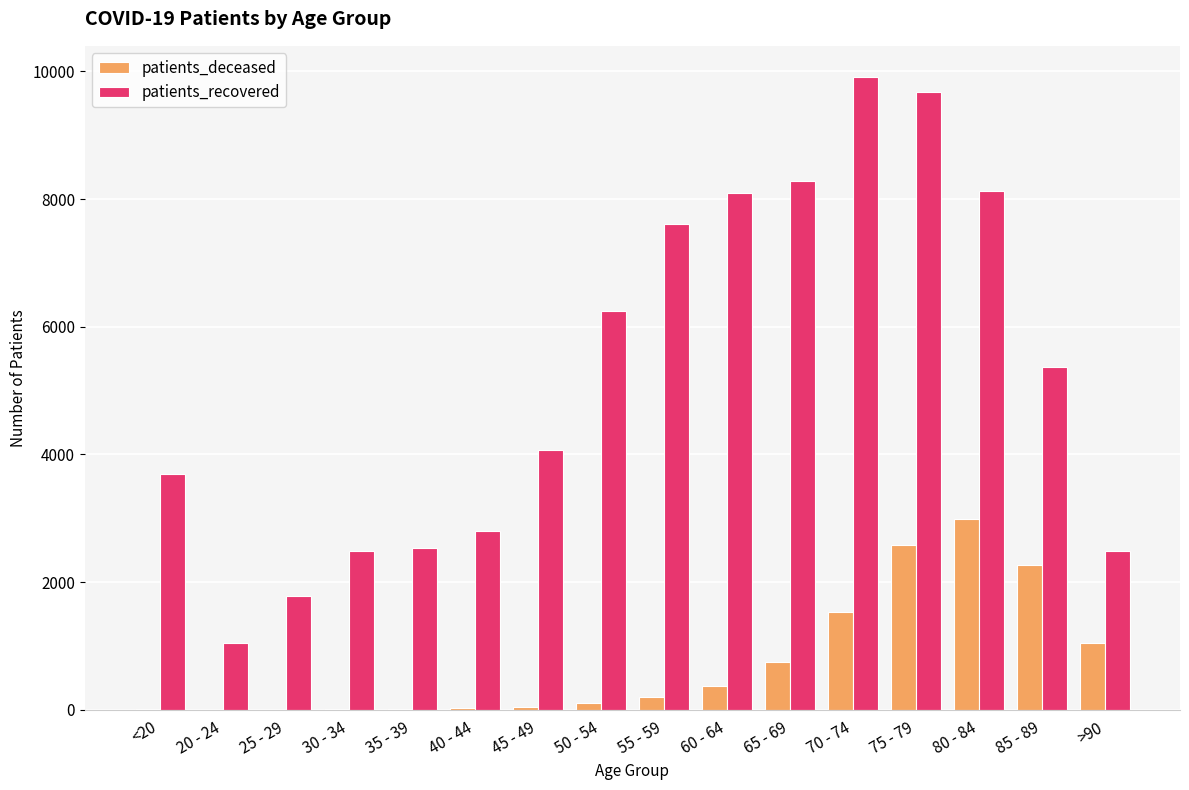

Is the value of patients_recovered at 30 - 34 greater than the value of patients_deceased at <20?

Yes